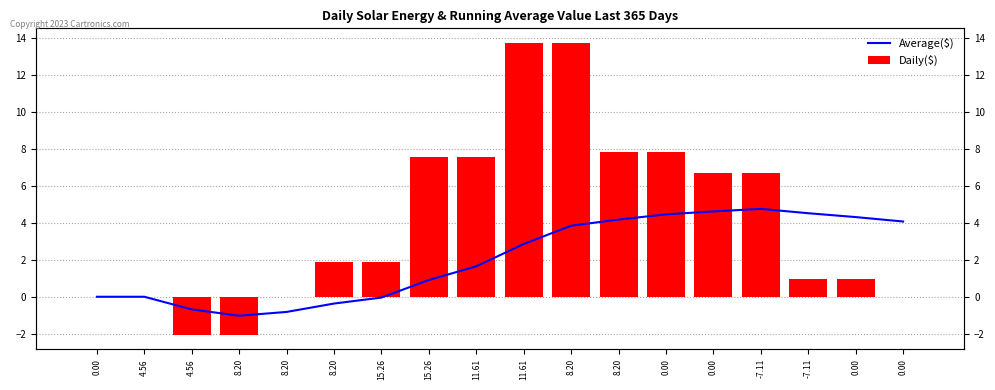

Is it true that Daily($) equals 1.0 at 0.00?

True